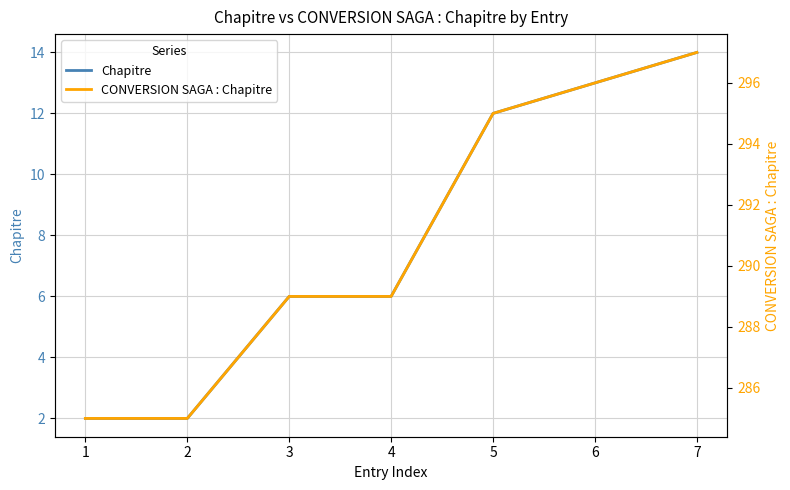

Is this an area chart (filled region under the line)?

No